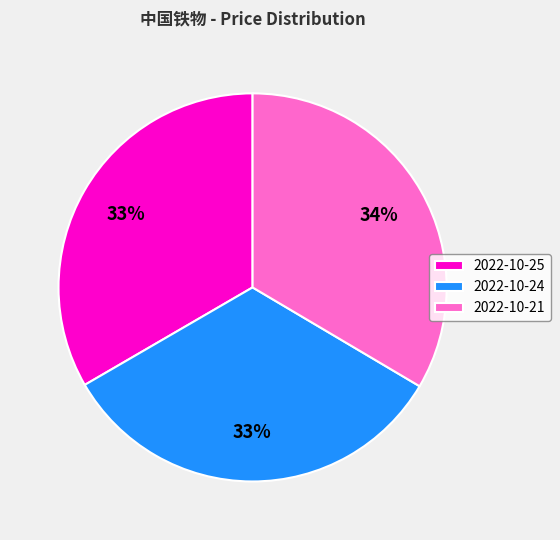

The 2022-10-24 slice represents 48% of the pie. True or false?

False